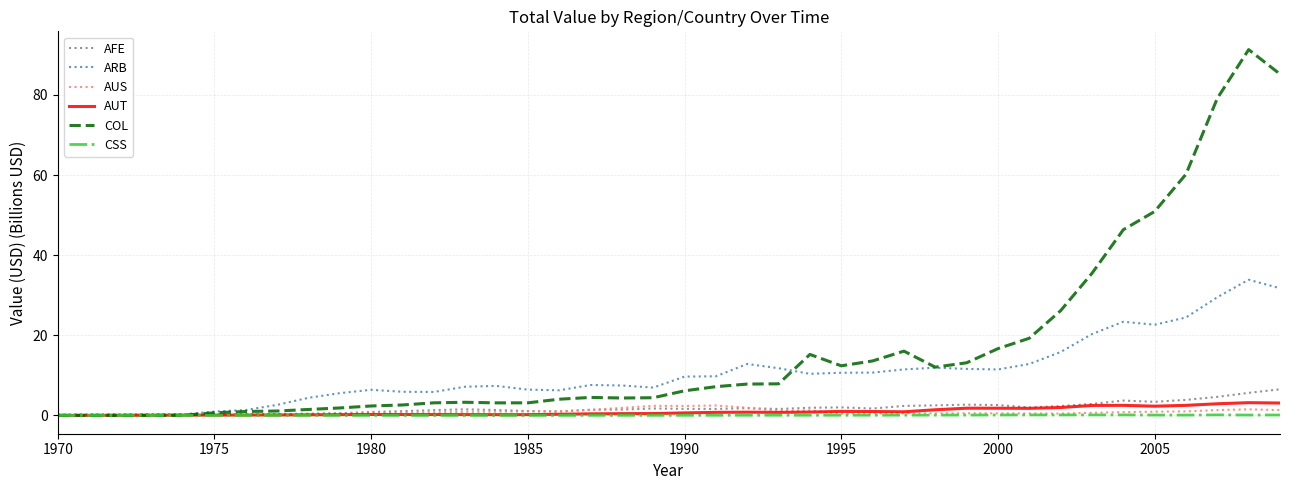

Which series has the largest range (max minus min)?

COL